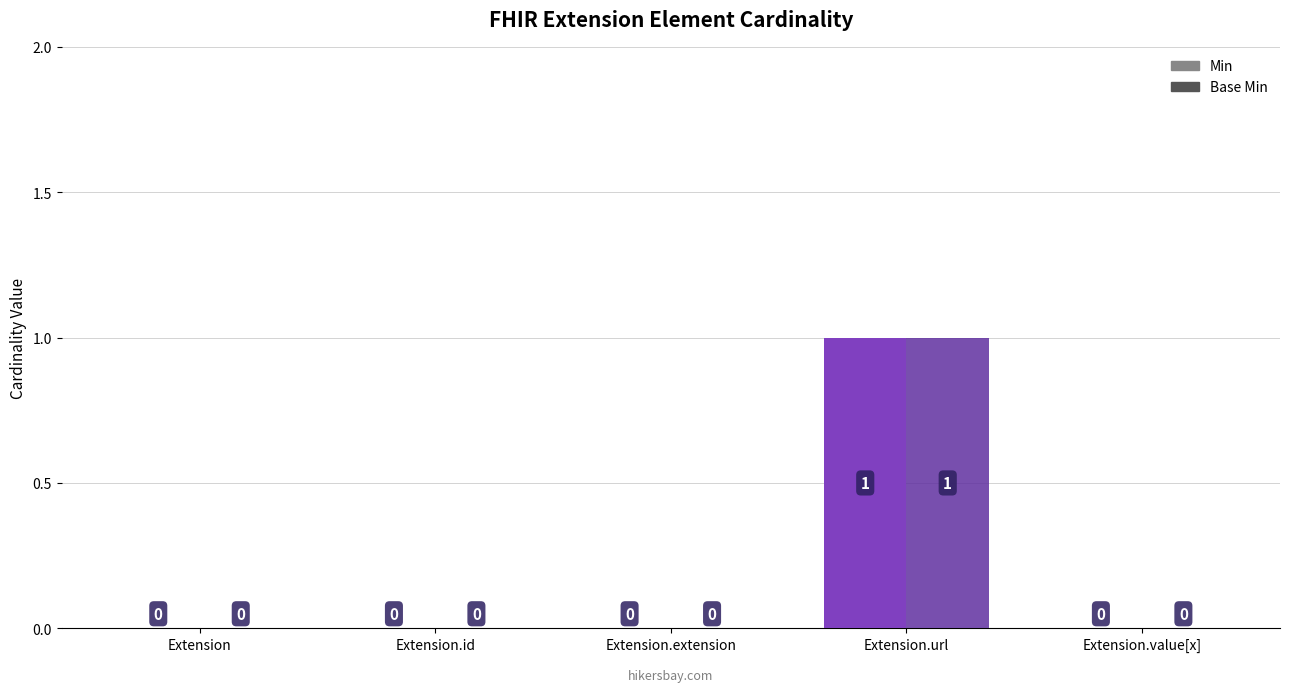

At which label does Base Min reach its minimum?

Extension